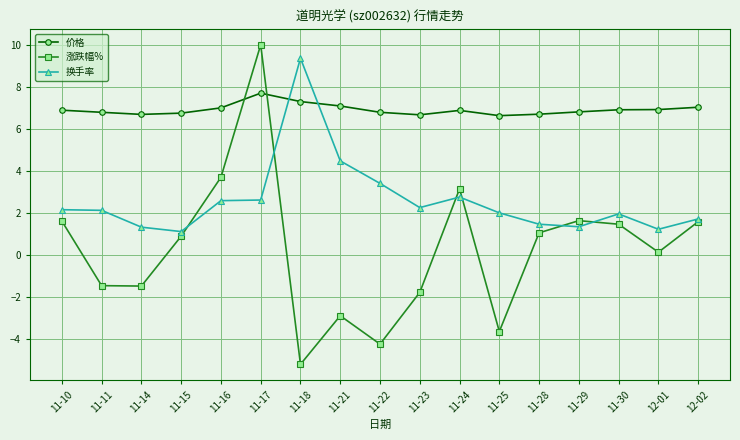

What is the difference between the maximum and minimum values in the 涨跌幅% series?

15.2